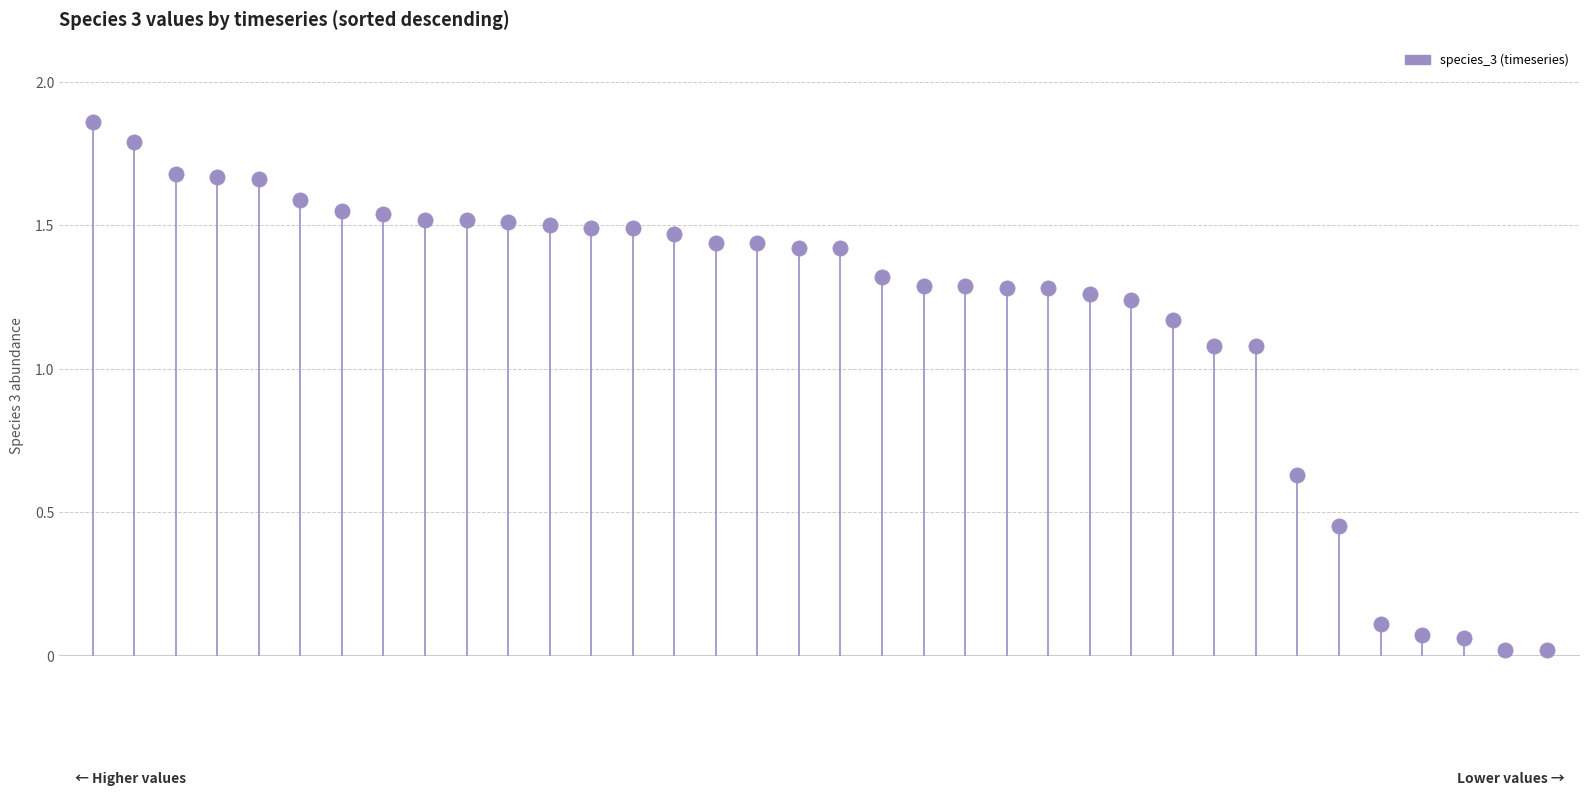

What is the range of Y values (max minus min)?

1.8